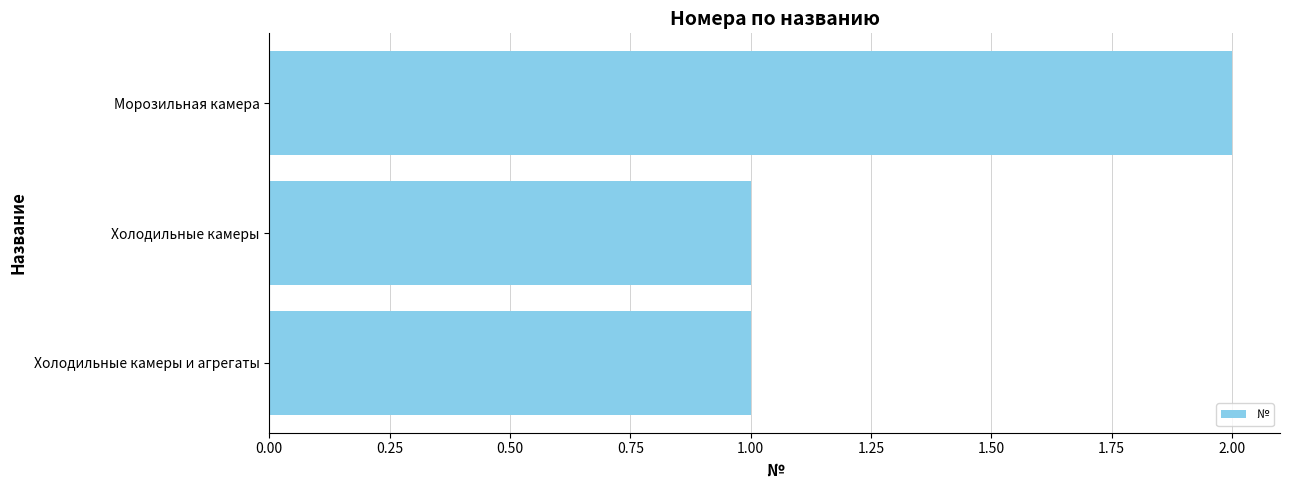

Reading bottom to top, transcribe all the data shown in this chart.

Холодильные камеры и агрегаты=1	Холодильные камеры=1	Морозильная камера=2